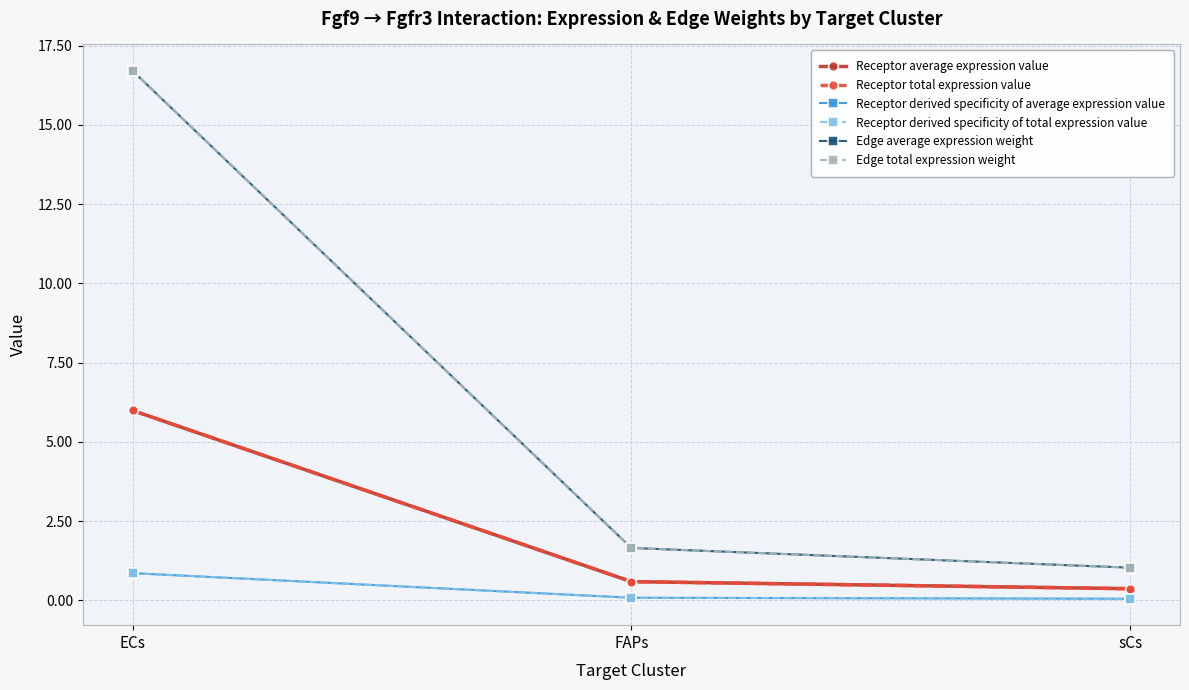

What is the minimum value for Receptor derived specificity of average expression value?

0.1